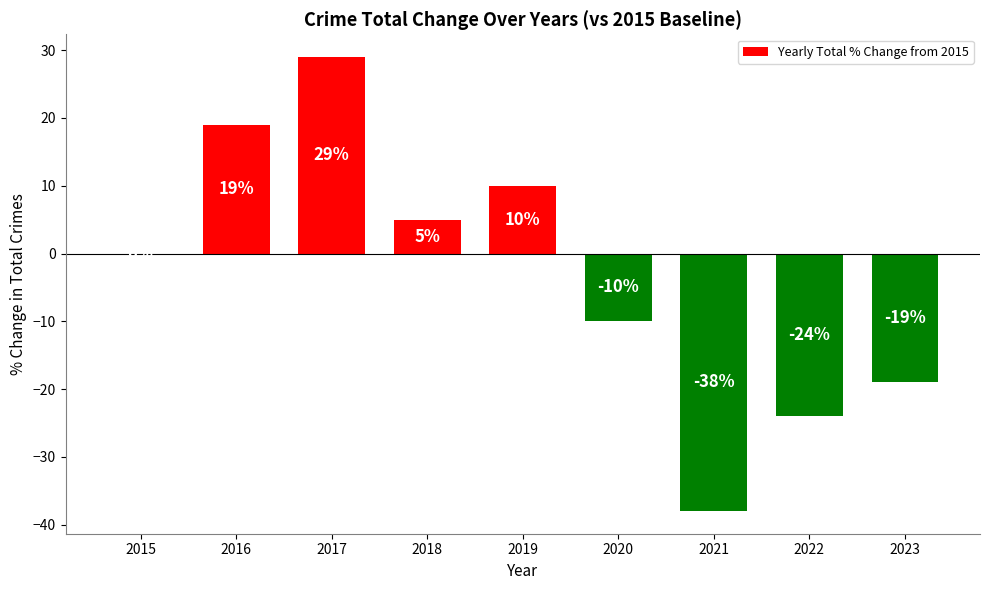

The chart shows a value of -3 at 2020. True or false?

False